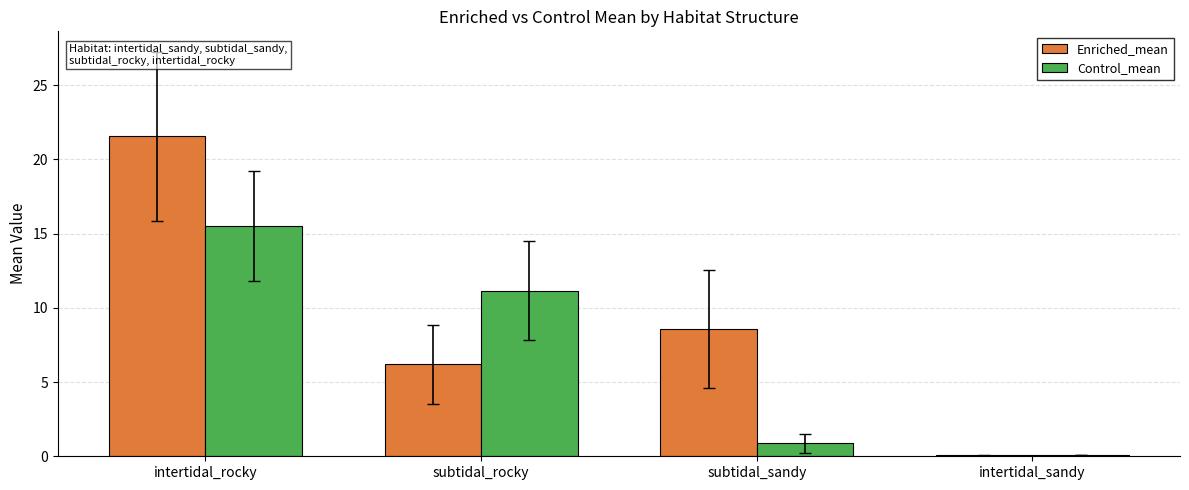

How many groups of bars are there?

4